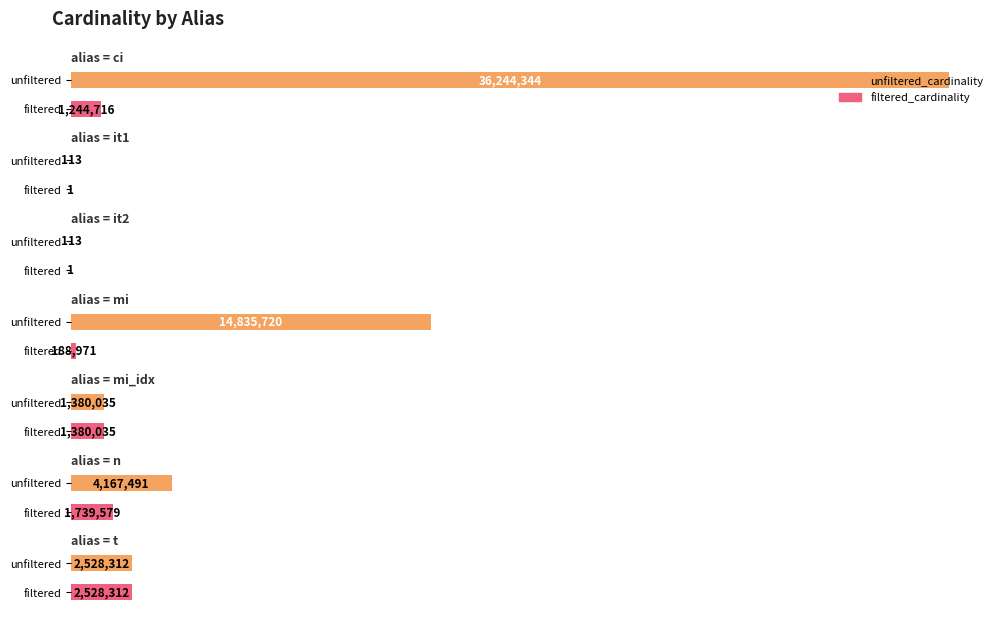

What are all the series names shown in the legend?

unfiltered_cardinality, filtered_cardinality